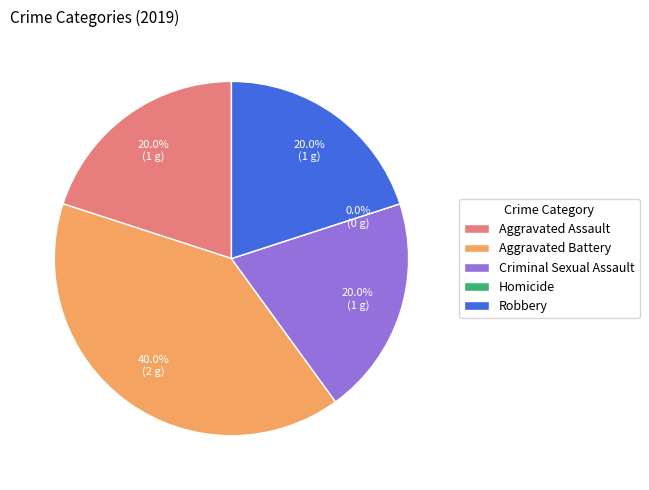

What is the smallest slice in the pie chart?

Homicide